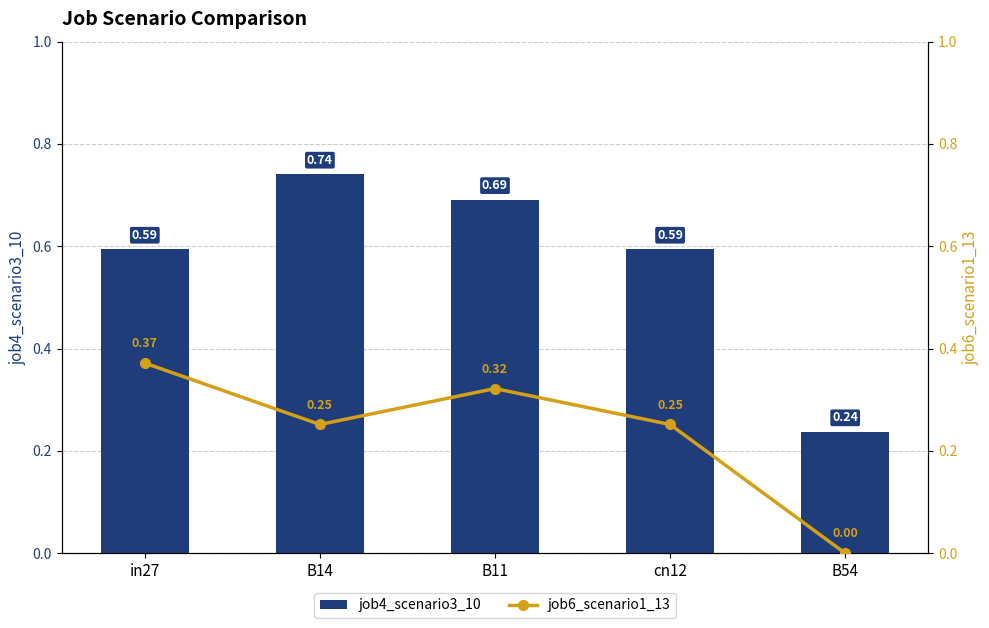

At which label is job6_scenario1_13 closest to 0?

B54